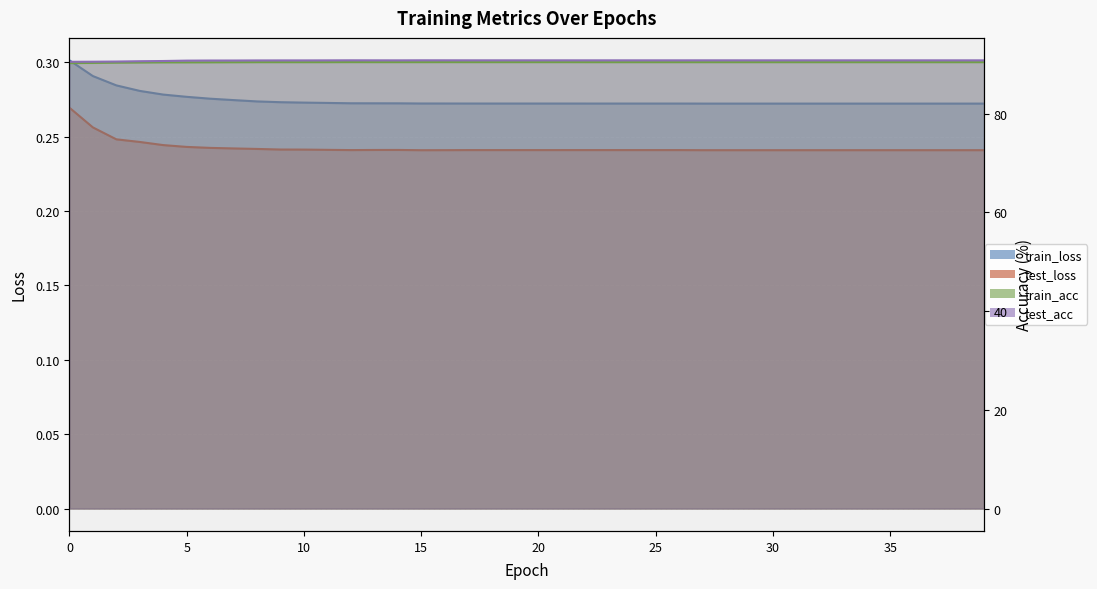

Which series has the largest total across all categories?

test_acc